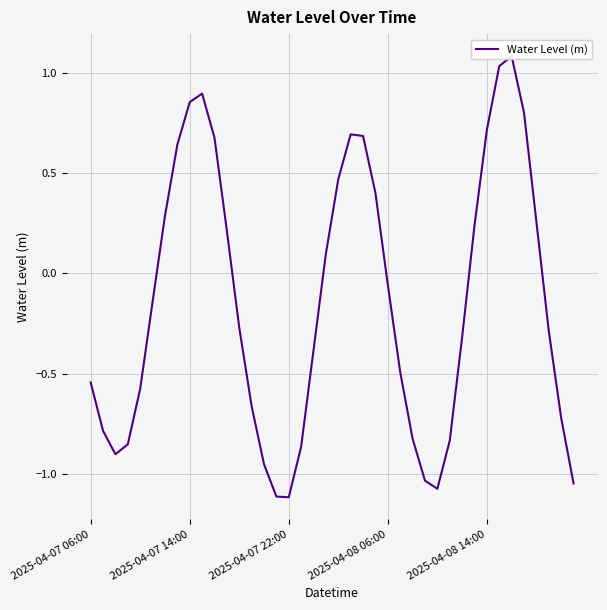

What is the value of the 8th point from the left?

0.6